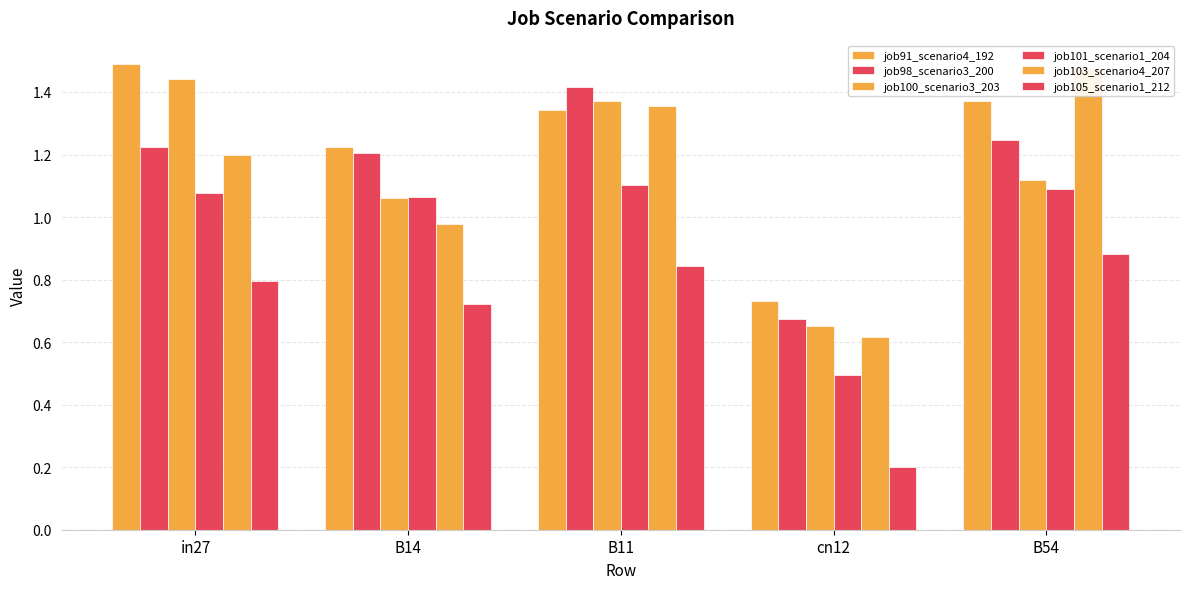

Reading left to right, extract all data points from this chart.

job91_scenario4_192: in27=1.5	B14=1.2	B11=1.3	cn12=0.7	B54=1.4
job98_scenario3_200: in27=1.2	B14=1.2	B11=1.4	cn12=0.7	B54=1.2
job100_scenario3_203: in27=1.4	B14=1.1	B11=1.4	cn12=0.7	B54=1.1
job101_scenario1_204: in27=1.1	B14=1.1	B11=1.1	cn12=0.5	B54=1.1
job103_scenario4_207: in27=1.2	B14=1.0	B11=1.4	cn12=0.6	B54=1.5
job105_scenario1_212: in27=0.8	B14=0.7	B11=0.8	cn12=0.2	B54=0.9